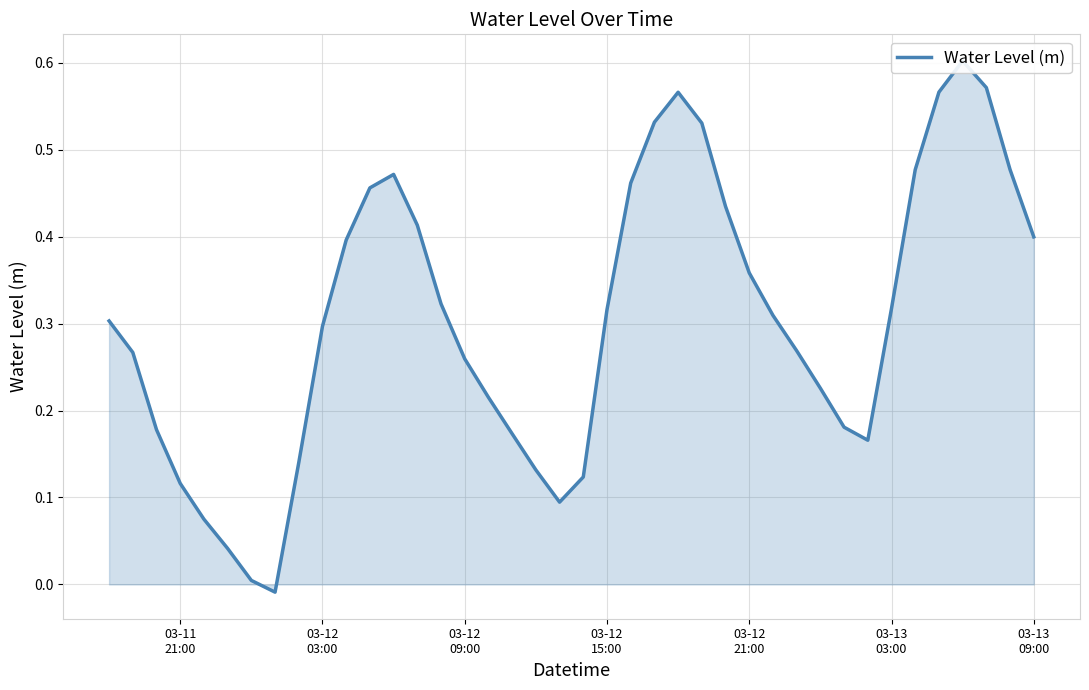

How many lines are shown in the chart?

1